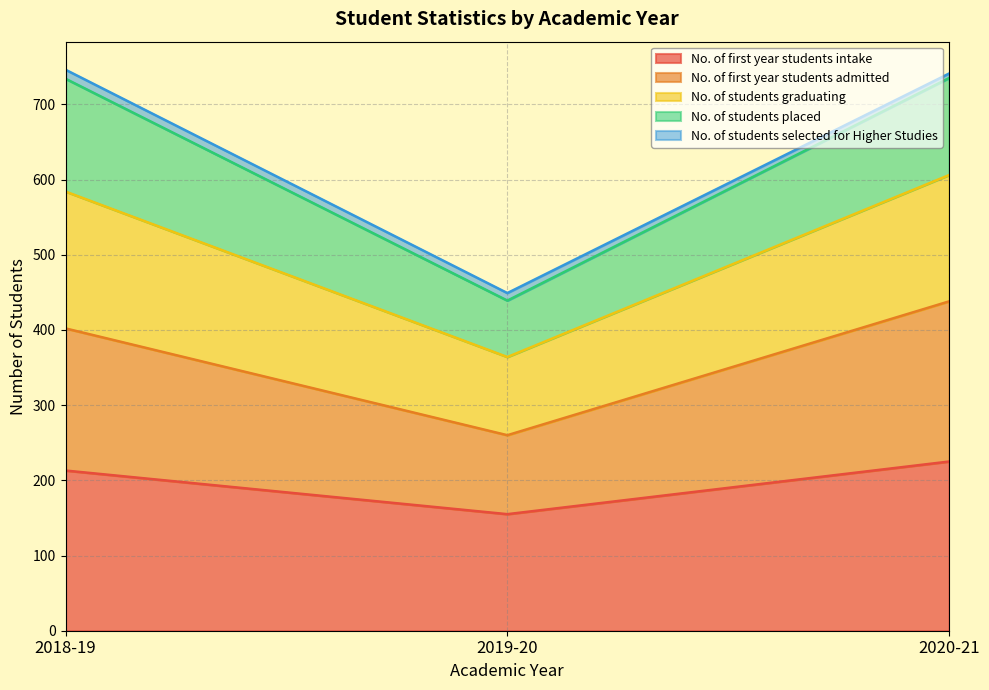

Where does the No. of first year students intake series first go above 213?

2020-21